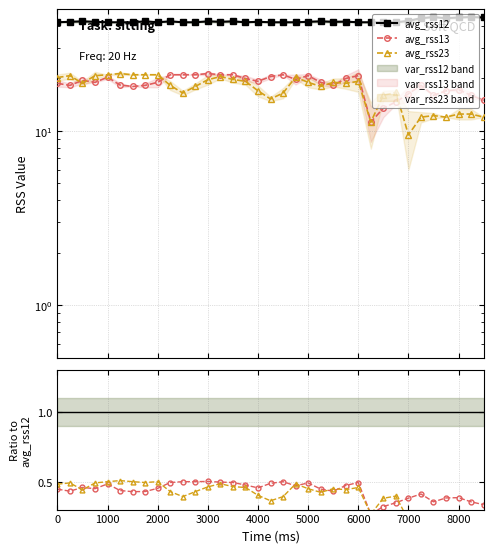

What is the greatest value displayed?

45.0